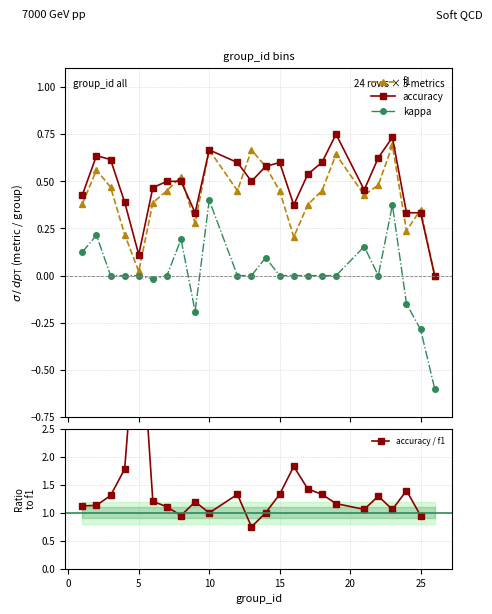

True or false: accuracy and kappa cross at least once.

False